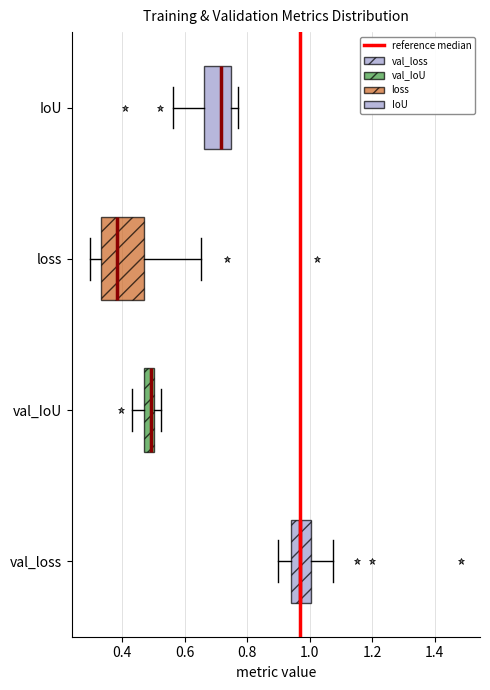

Where does the median line of the box for val_loss sit on the x-axis? The values are not printed on the chart, so give them approximately, as read against the axis.

0.96